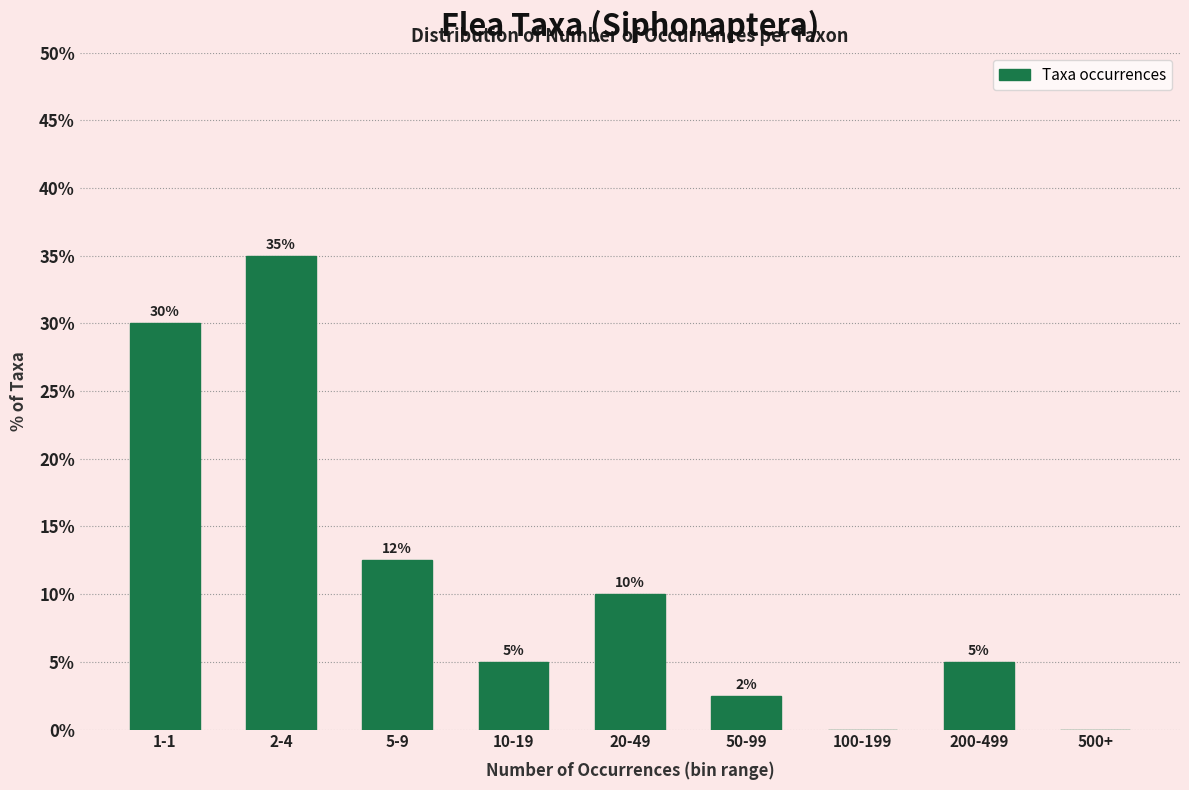

Is it true that the value at 10-19 is 5.0?

True